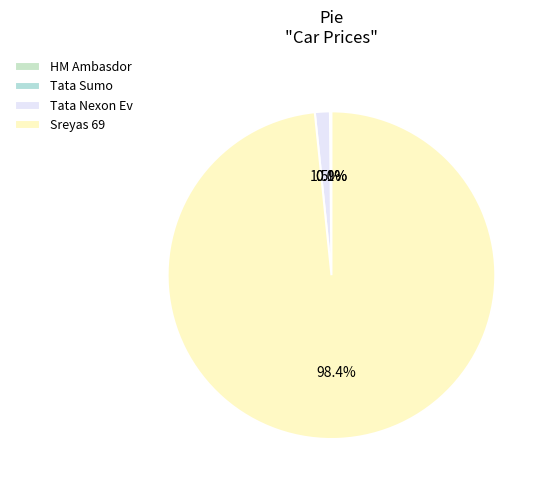

To the nearest percent, what is the combined percentage of Tata Nexon Ev and HM Ambasdor?

2%